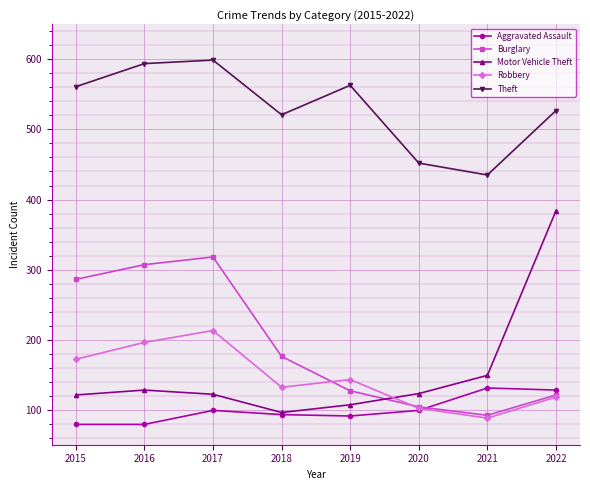

True or false: Theft and Aggravated Assault intersect in this chart.

False